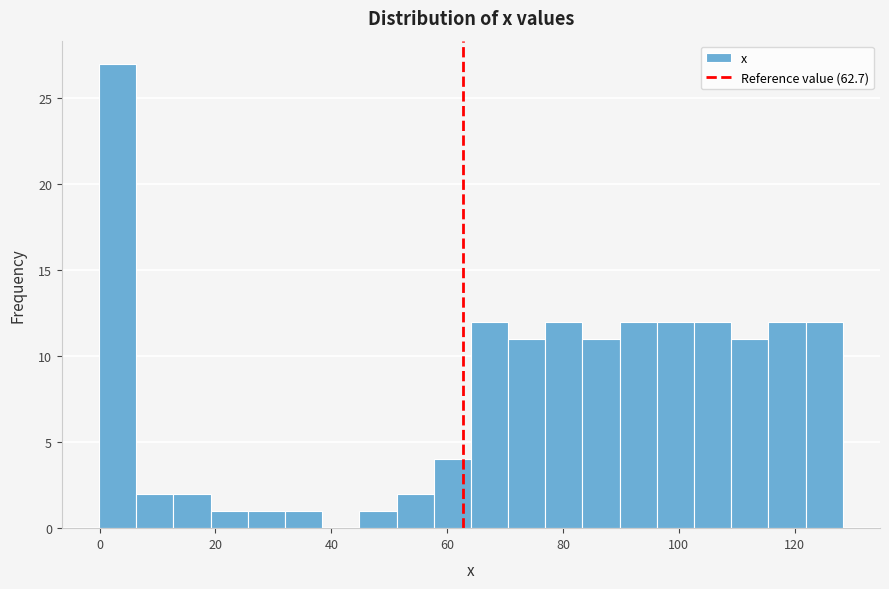

Around what value on the x-axis is the tallest bar? Give the approximate position of its centre, as read against the axis.

4